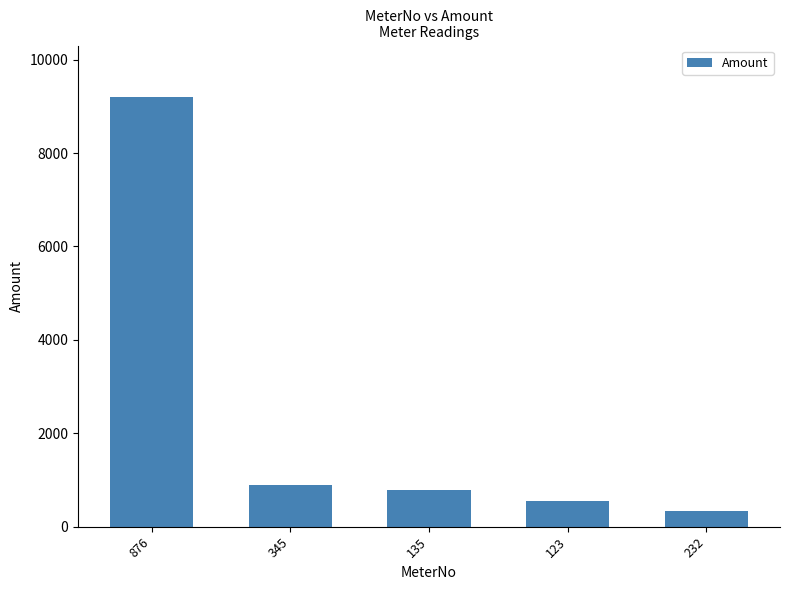

Reading left to right, list all the values displayed in this chart.

9199	895	793	550	345